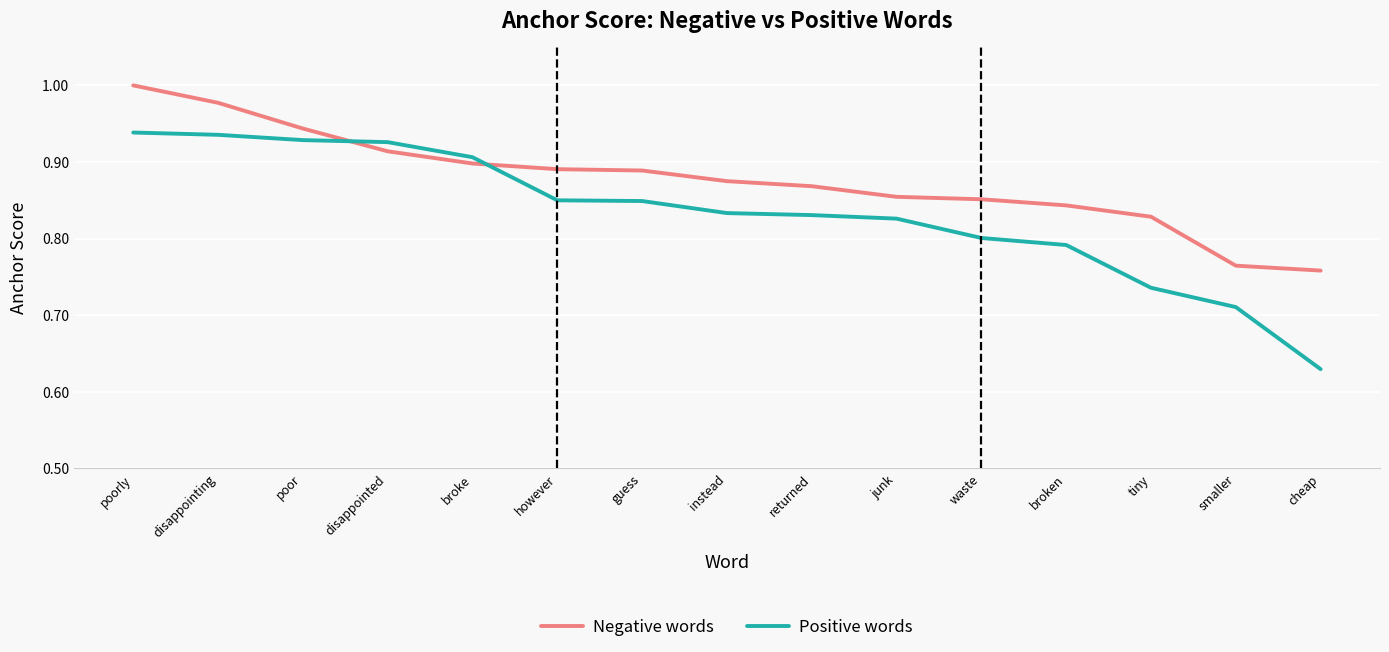

Which series has the widest spread of values?

Positive words